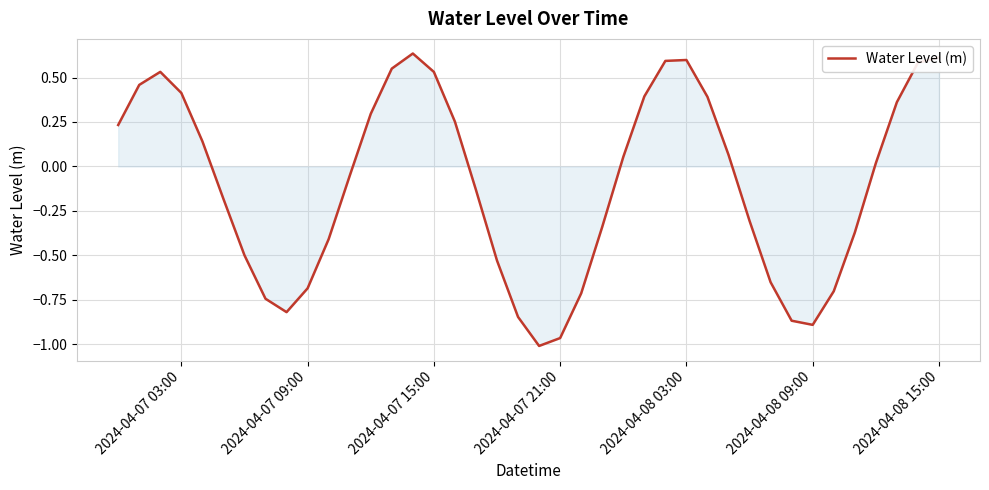

What is the difference between the maximum and minimum values?

1.6